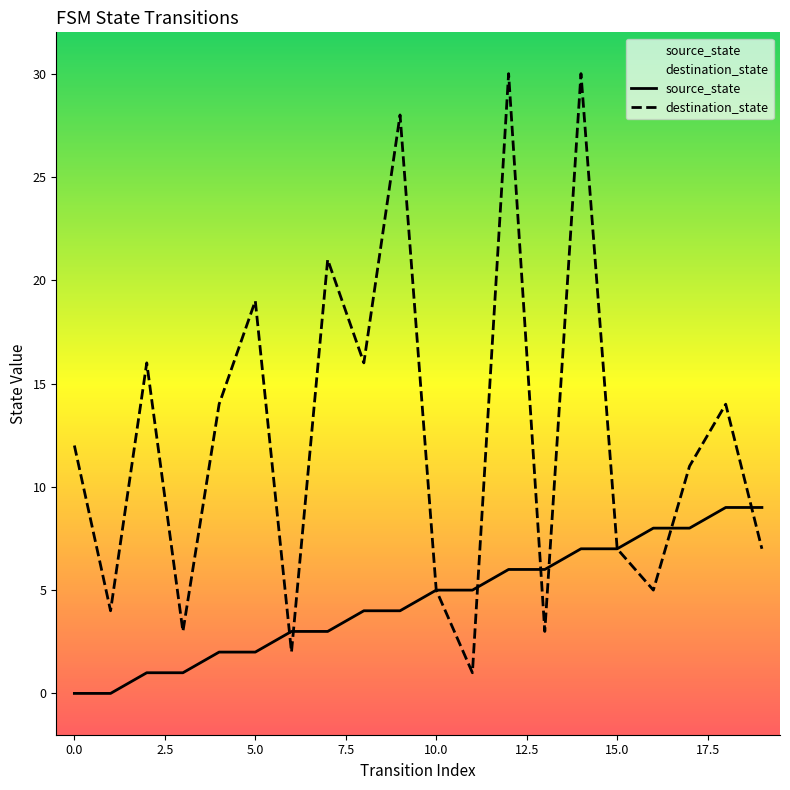

Is this an area chart (filled region under the line)?

No